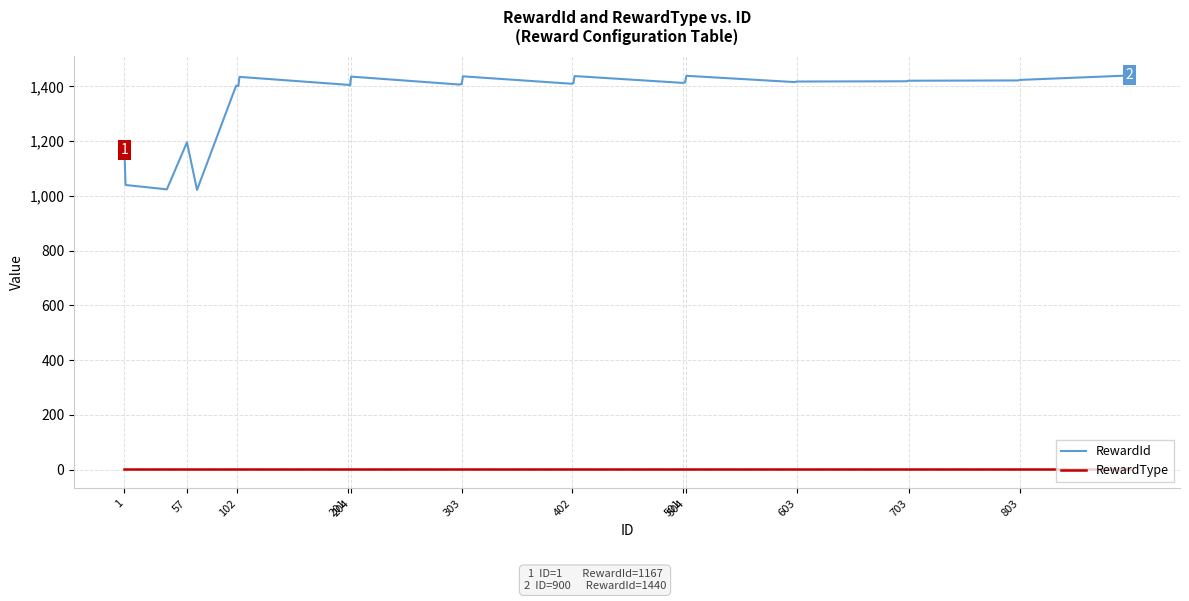

Which series has the largest total across all categories?

RewardId